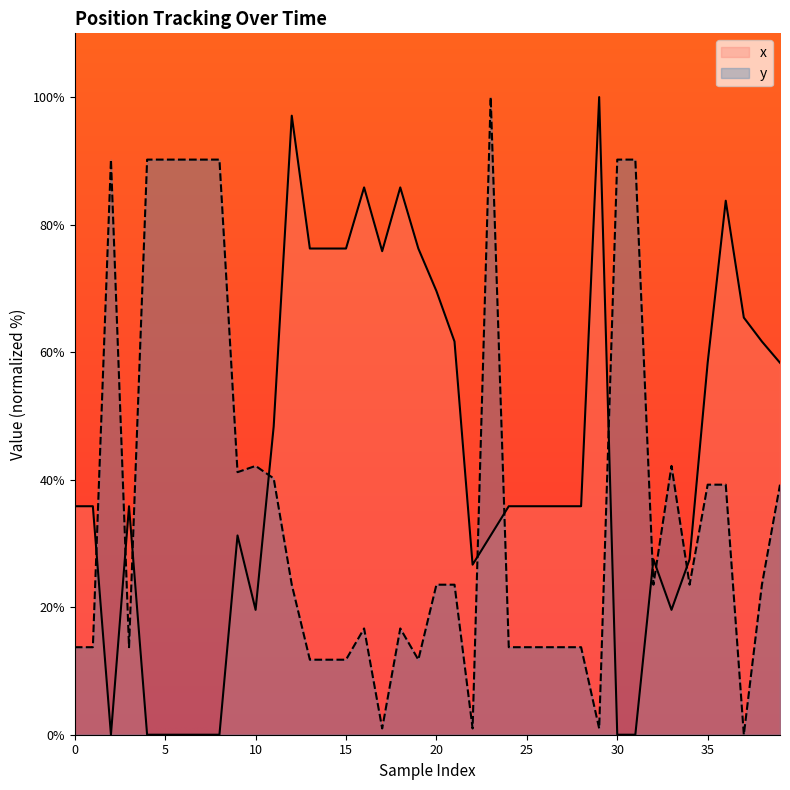

At which category does x reach its first local peak?

3